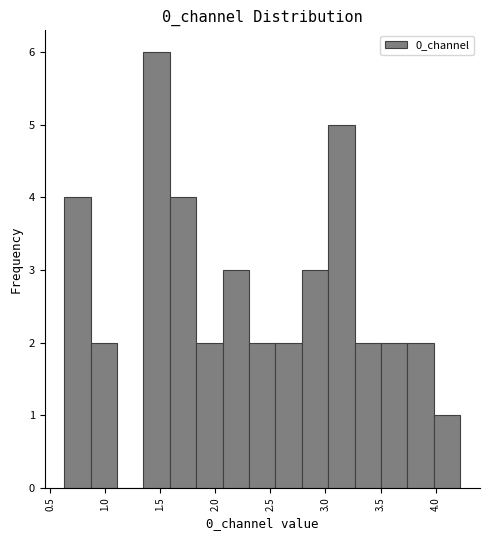

Reading left to right, list every bar in this chart as the range it spans on the x-axis followed by its height. Neither the bar edges nor the heights are printed on the chart, so give them approximately, as read against the axes.

0.65 to 0.85: 4
0.85 to 1.10: 2
1.10 to 1.35: 0
1.35 to 1.60: 6
1.60 to 1.85: 4
1.85 to 2.05: 2
2.05 to 2.30: 3
2.30 to 2.55: 2
2.55 to 2.80: 2
2.80 to 3.05: 3
3.05 to 3.25: 5
3.25 to 3.50: 2
3.50 to 3.75: 2
3.75 to 4.00: 2
4.00 to 4.20: 1